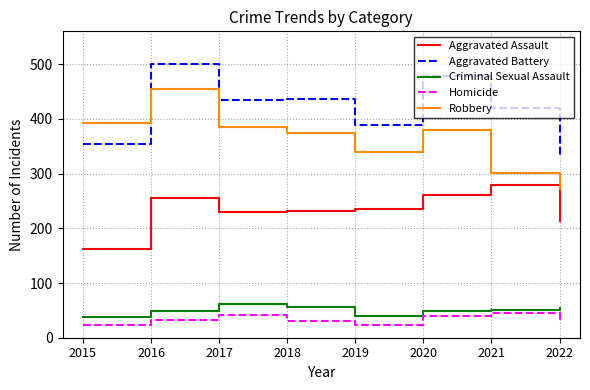

What is the difference between the Aggravated Battery values at 2015 and 2021?

66